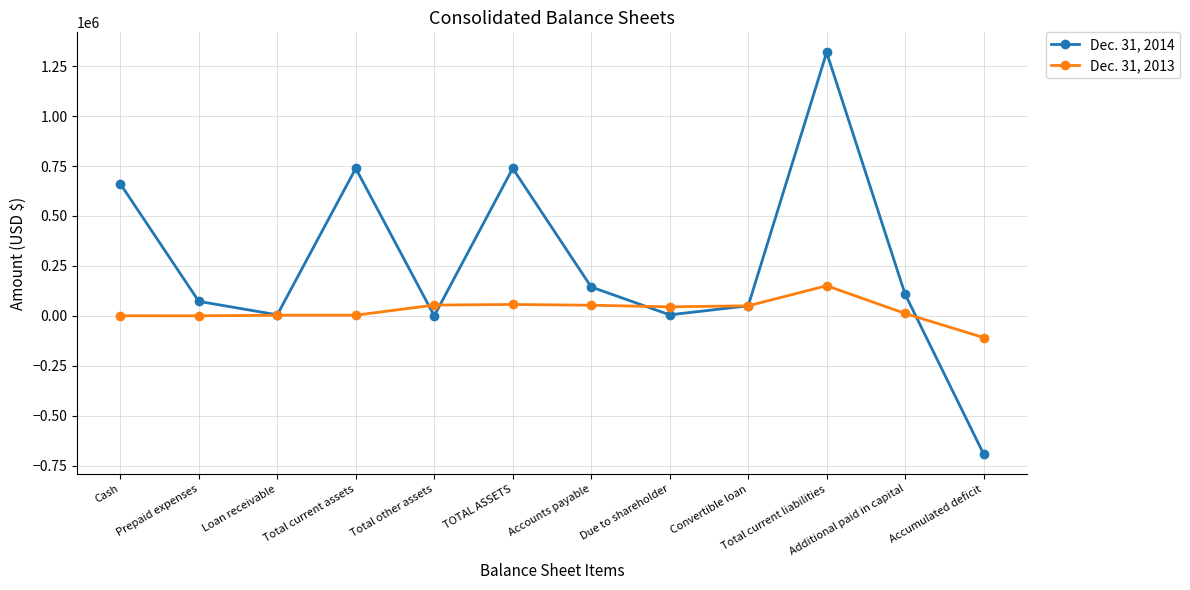

Rank the series at Total other assets from lowest to highest value.

Dec. 31, 2014, Dec. 31, 2013